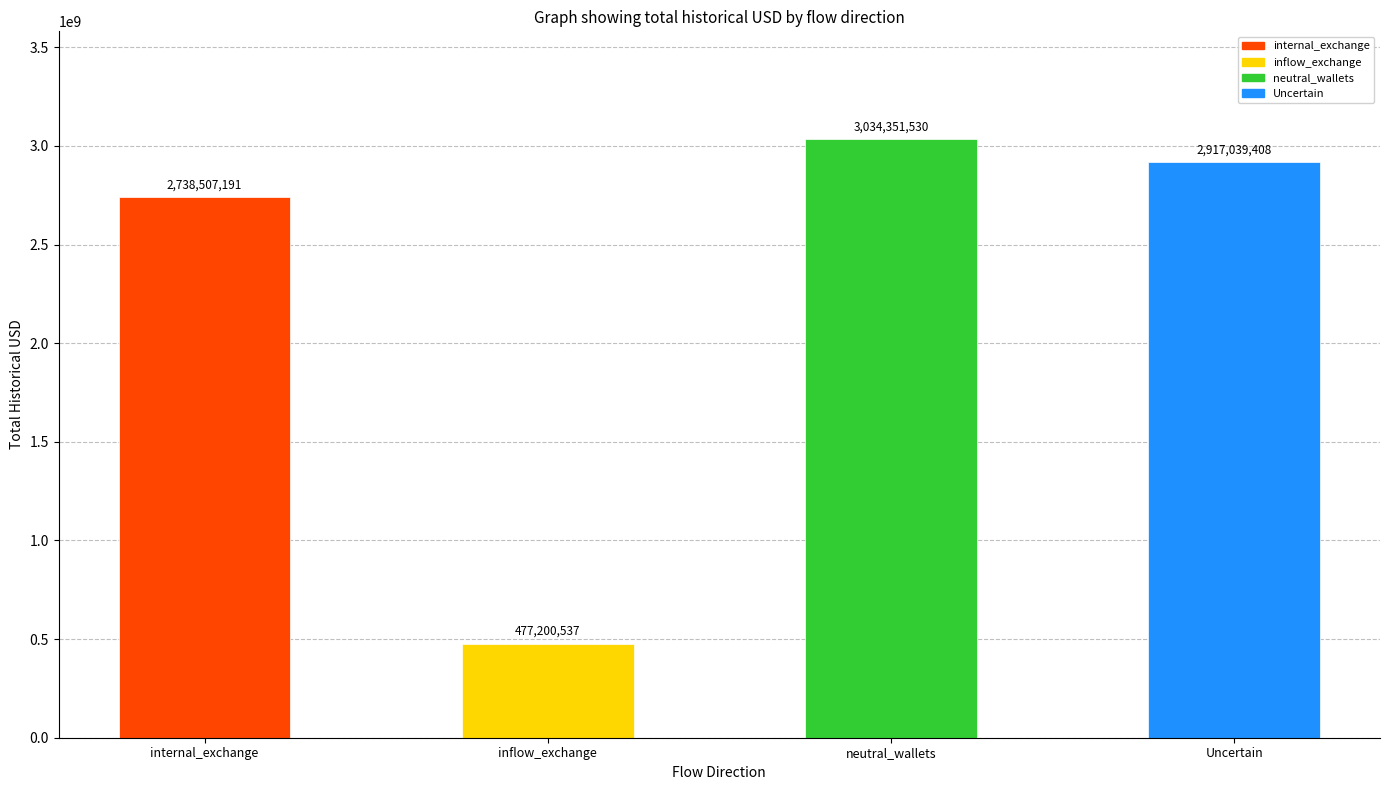

What is the change in value from internal_exchange to Uncertain?

+178532217.0